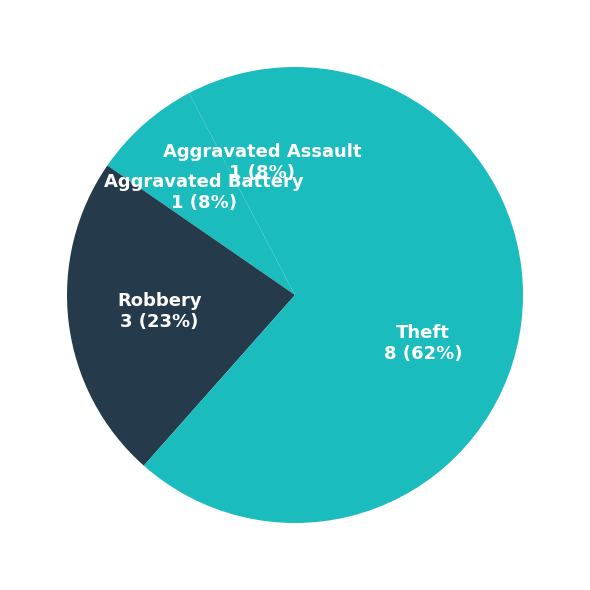

How many slices are in this pie chart?

4